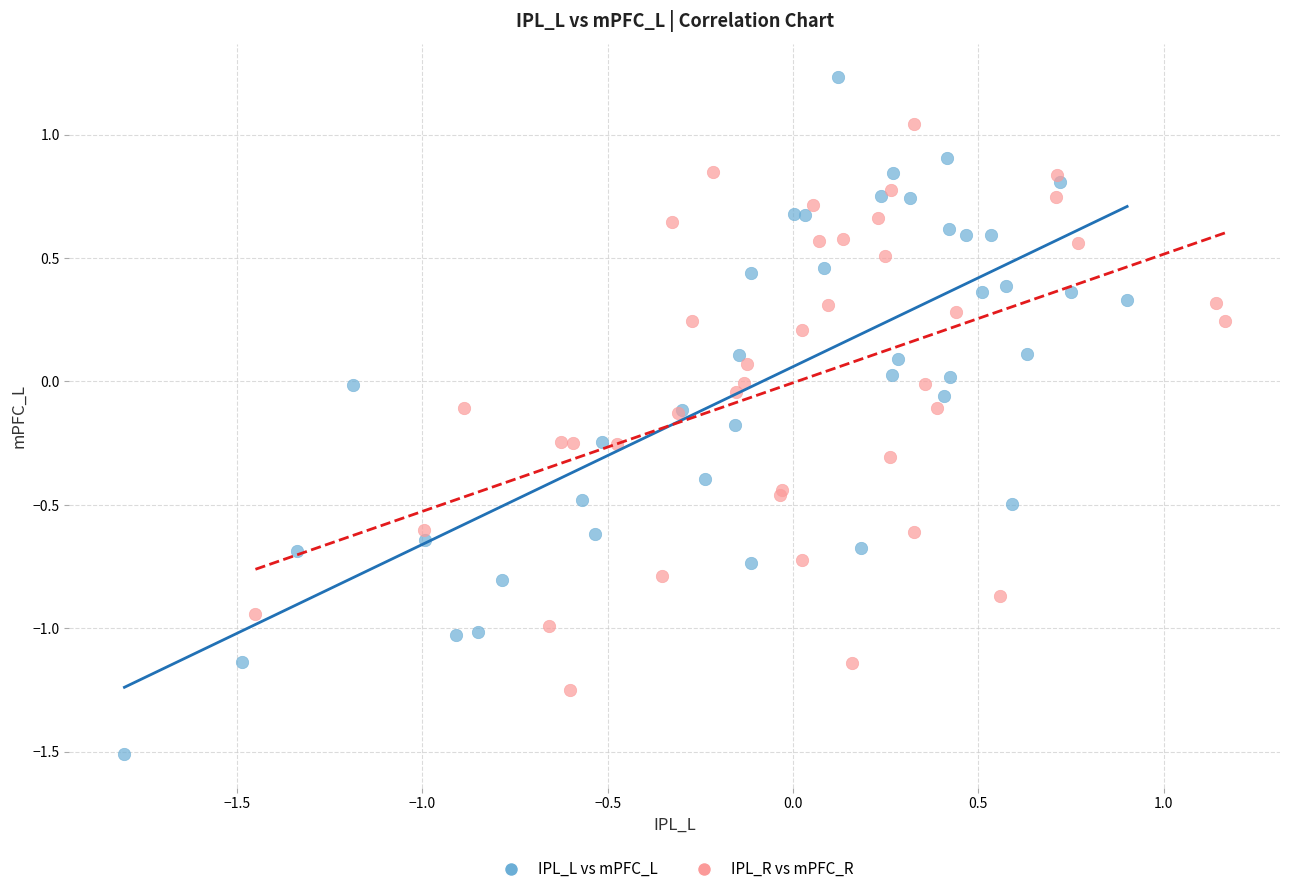

Which series contains the highest Y value?

IPL_L vs mPFC_L